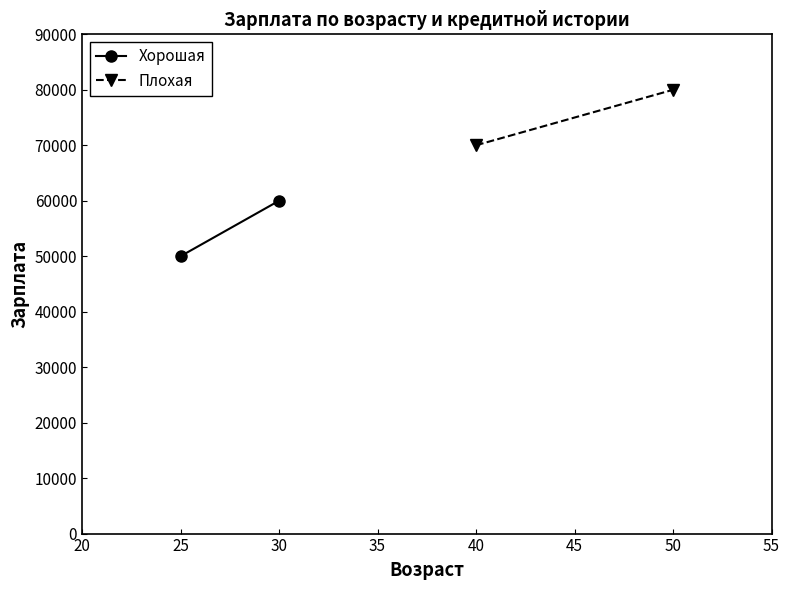

How many data points does each series have?

2